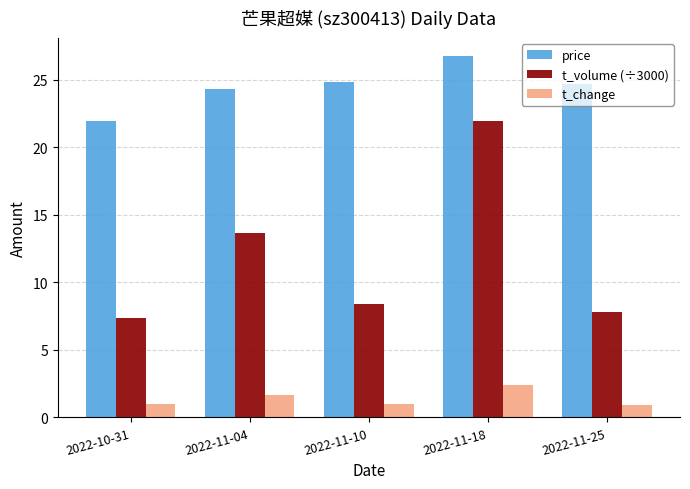

Which series has the largest total across all categories?

price